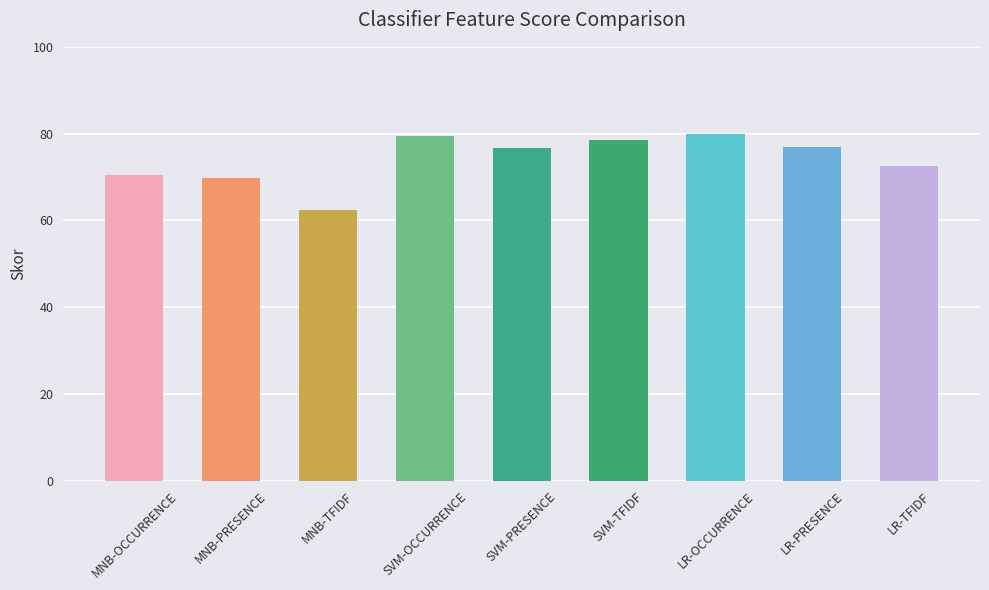

What is the maximum value shown in the chart?

80.0